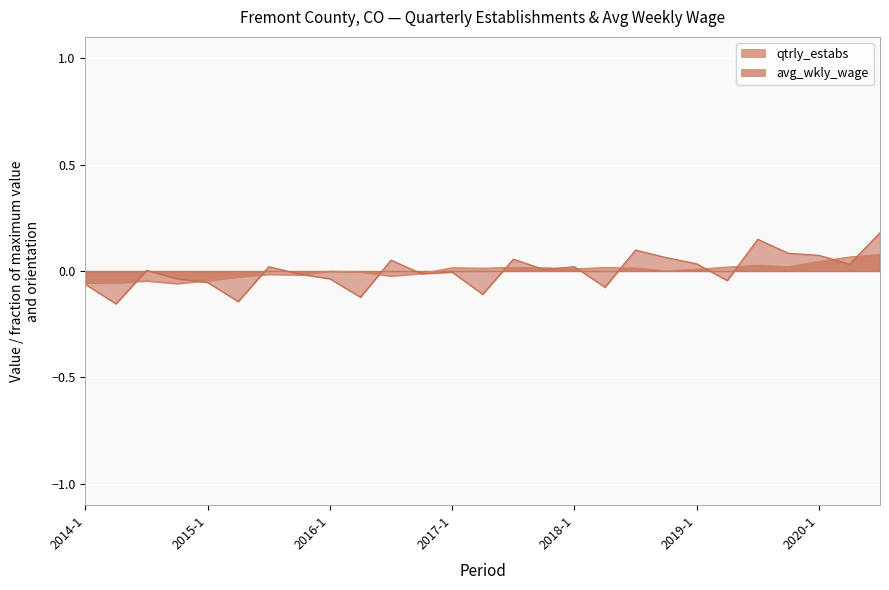

Which series has the largest total across all categories?

avg_wkly_wage